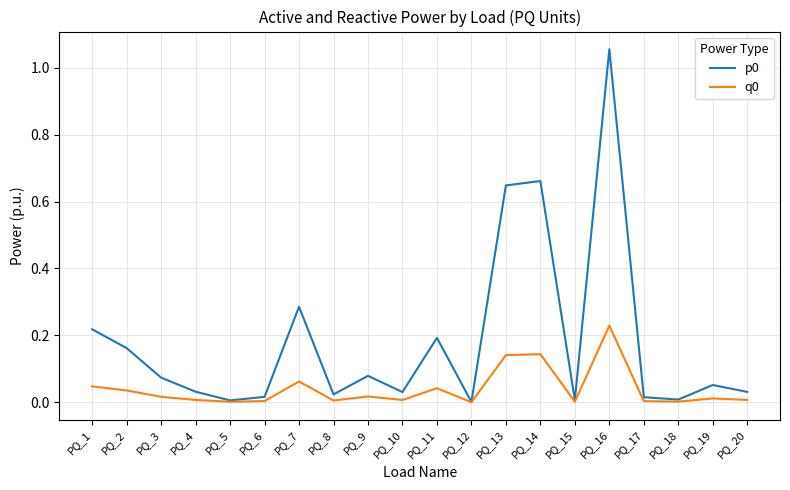

The p0 series shows 0.0 at PQ_8. True or false?

True